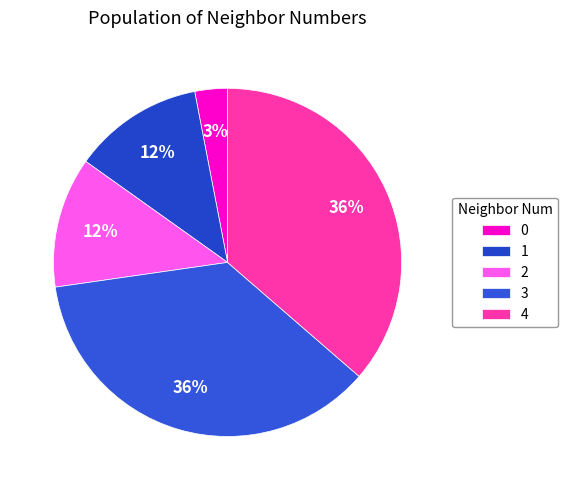

To the nearest percent, what is the combined percentage of 1 and 4?

48%